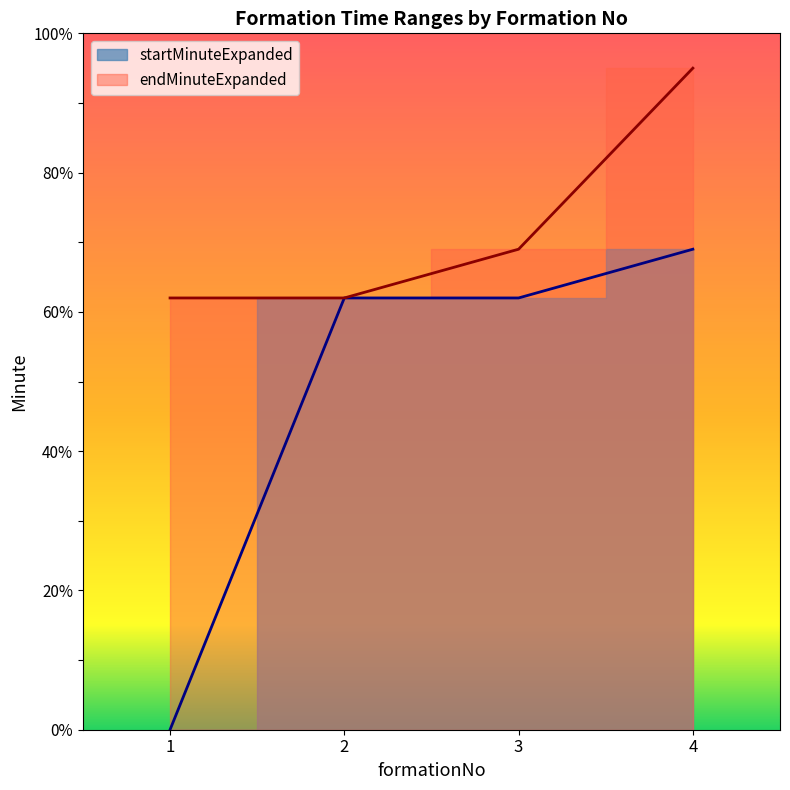

What is the highest value of the endMinuteExpanded series?

95